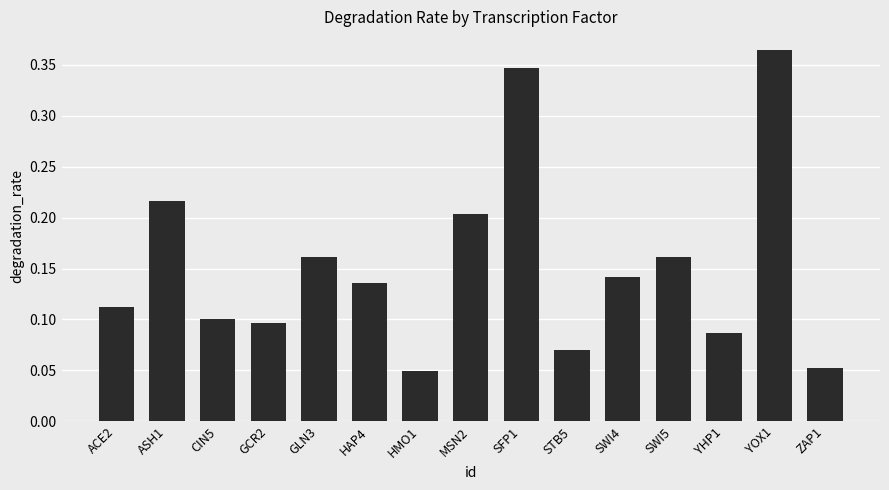

Does the chart contain any negative values?

No